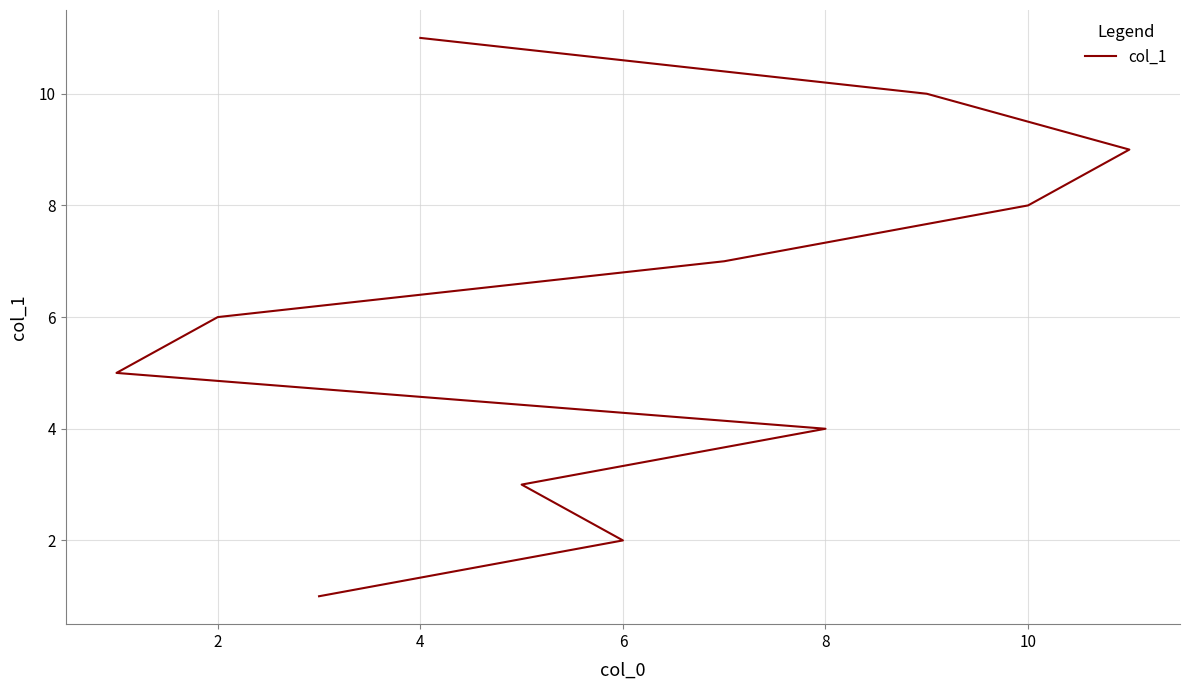

Is it true that the value at 4 is 15?

False